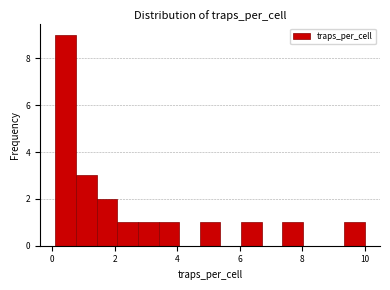

Read against the x-axis, roughly where is the centre of the tallest bar?

0.4